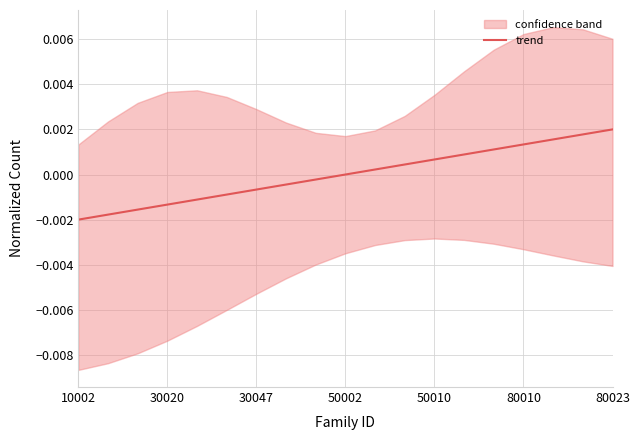

Does the chart display data point markers on the line(s)?

No